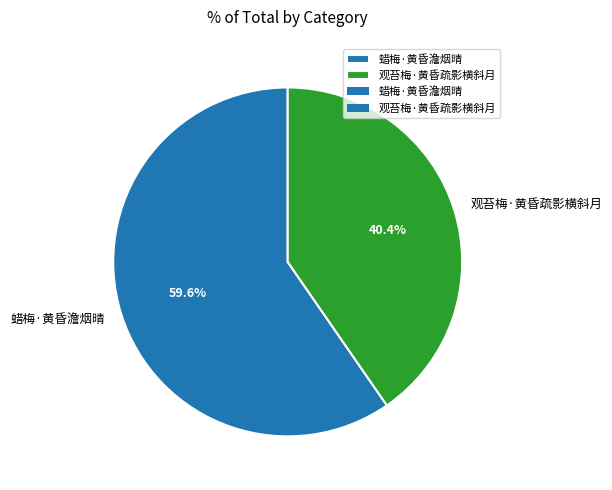

How many slices are in this pie chart?

2